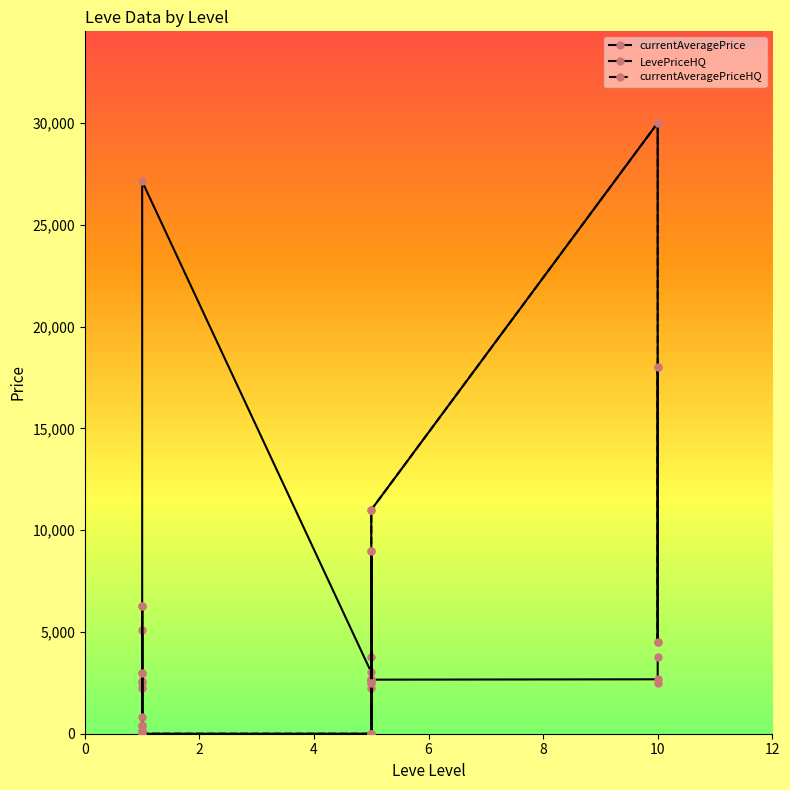

What is the greatest value displayed?

29999.0